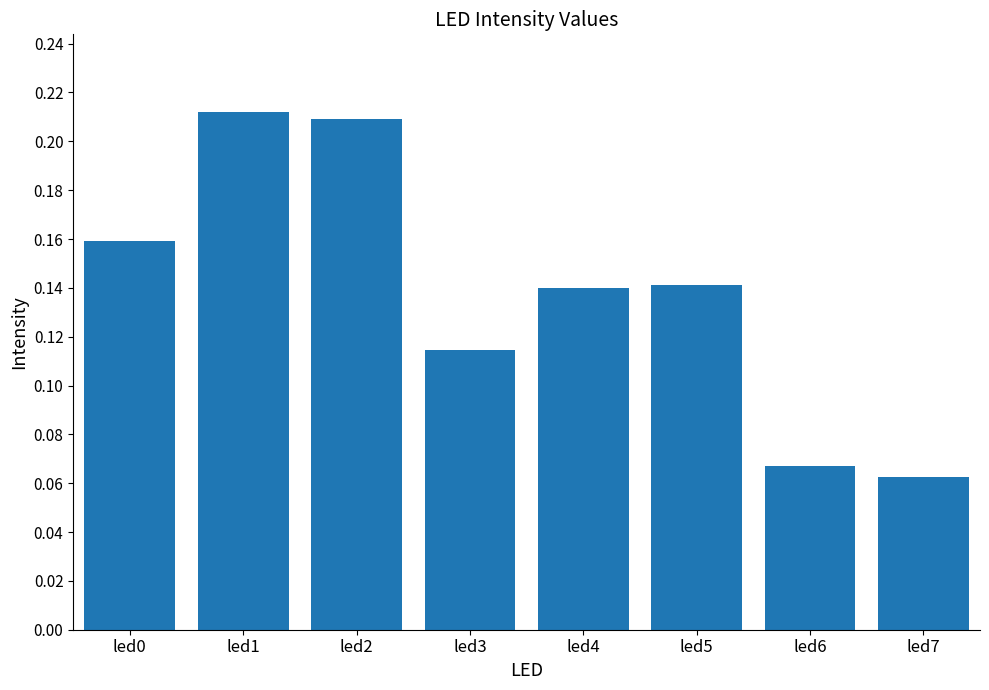

True or false: the data shows 0.0 at led7.

False